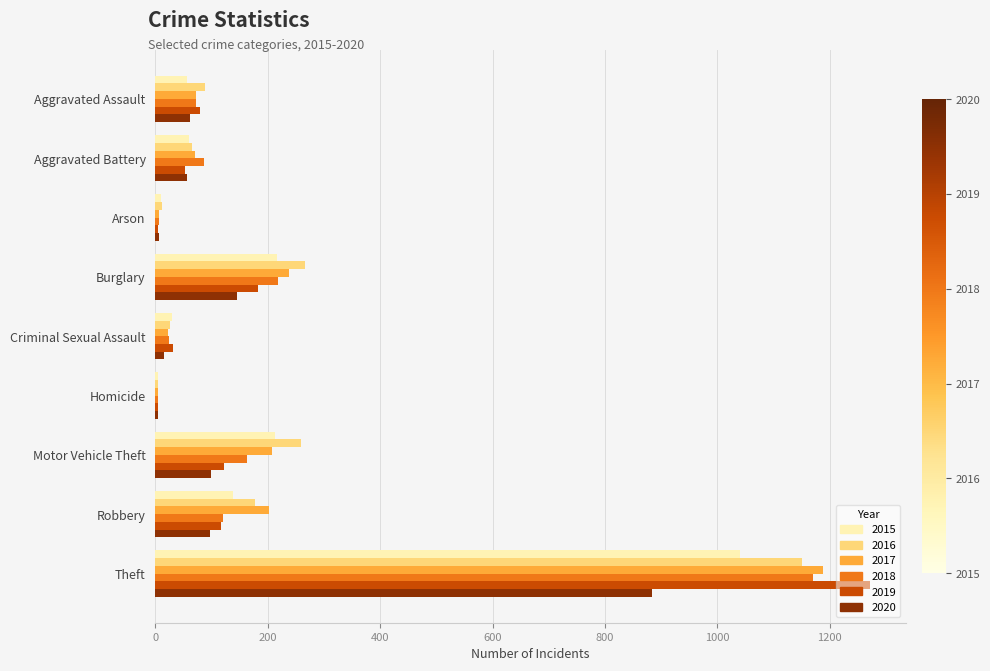

Where is 2019 nearest to the value 638?

Burglary